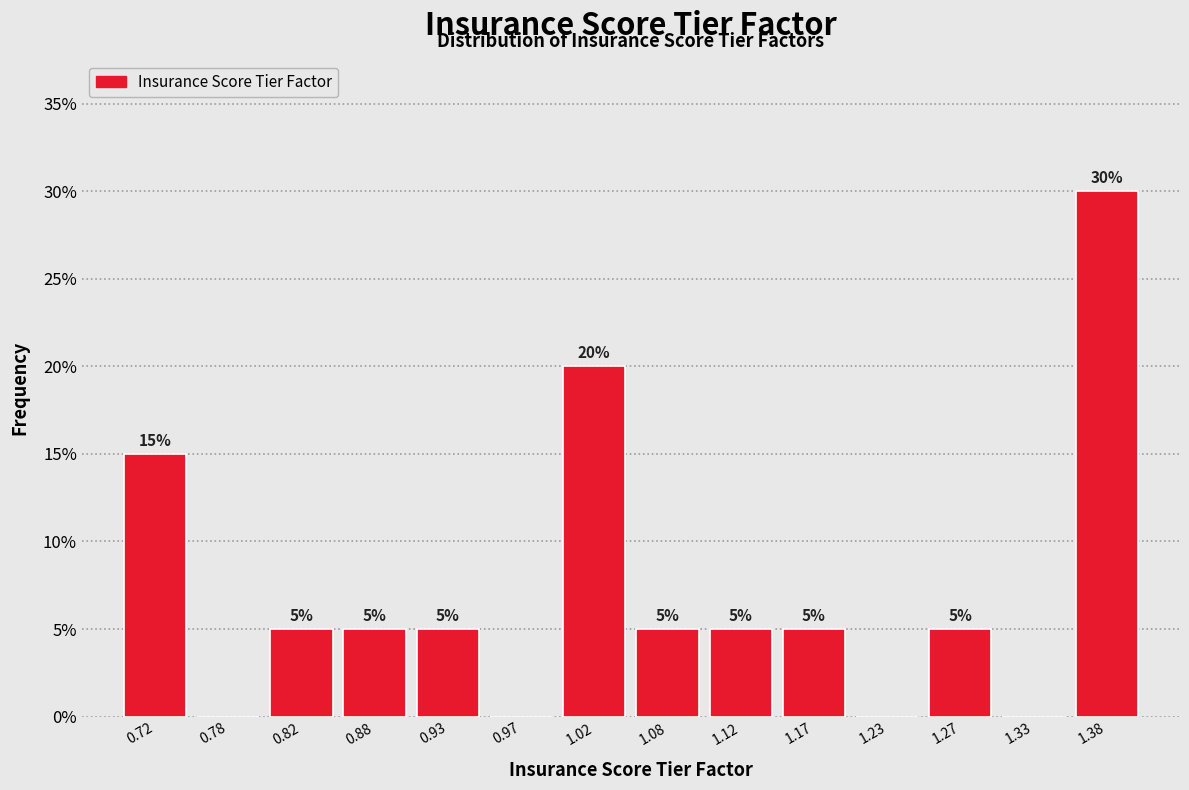

Which range on the x-axis has the tallest bar?

1.35 to 1.40